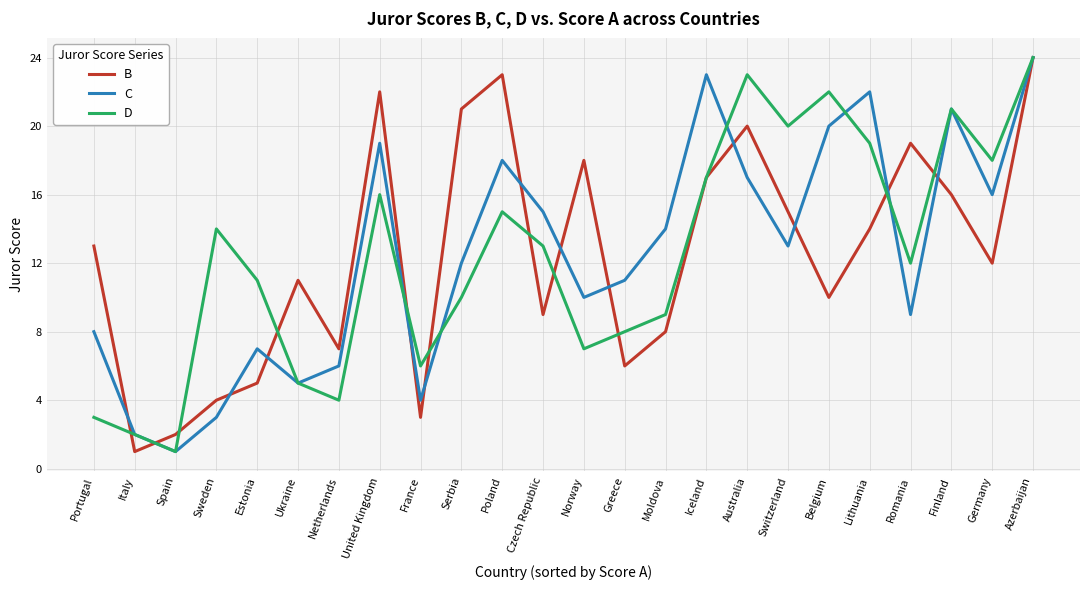

What position from the left is Sweden?

4